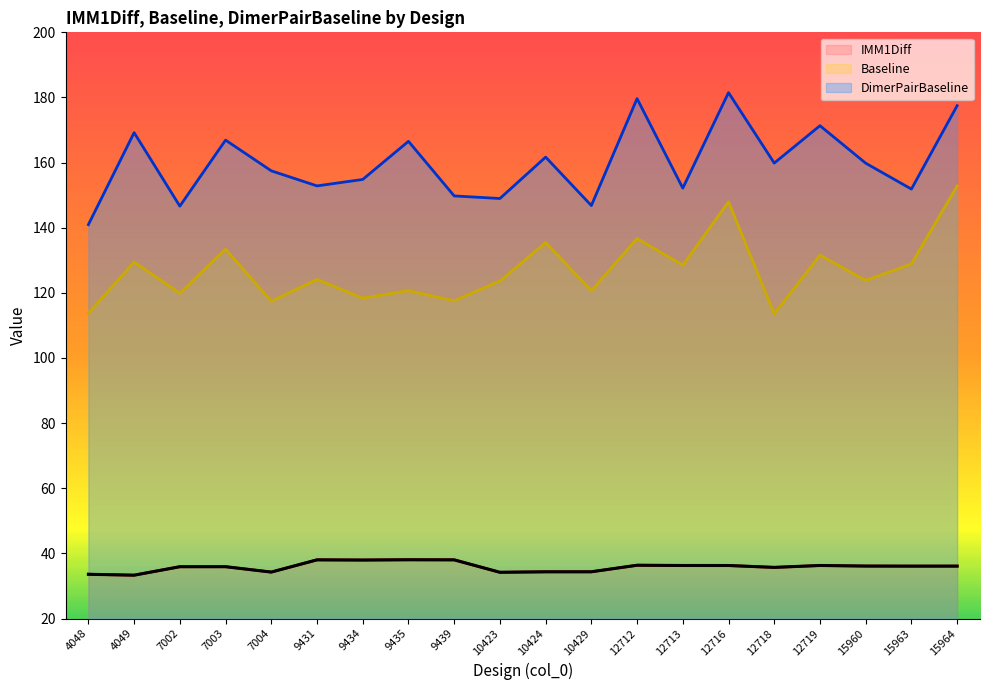

How many distinct data groups are displayed?

3